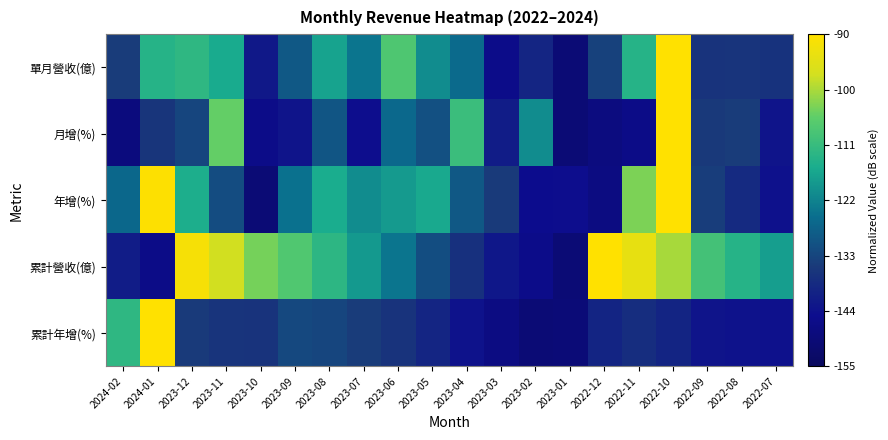

What is the total value across all series at 2023-11?

-588.7